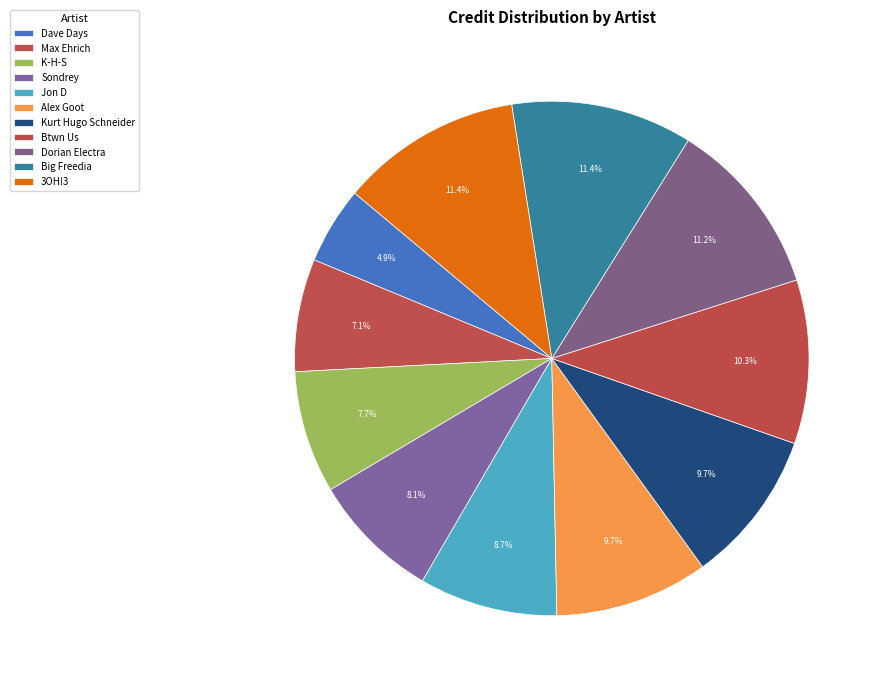

To the nearest percent, what is the average slice percentage?

9%